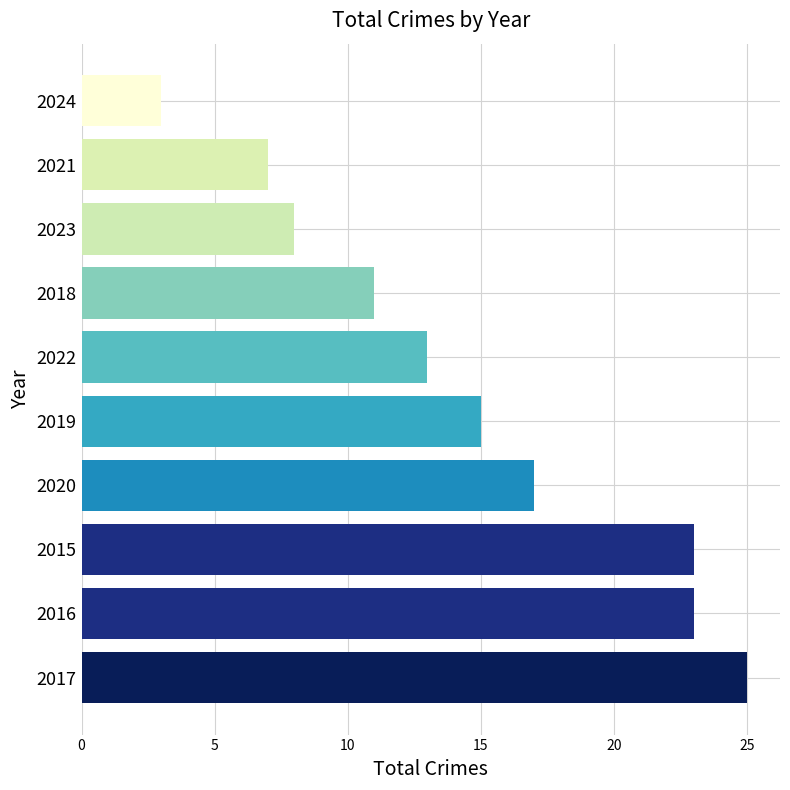

Count the number of categories in the chart.

10